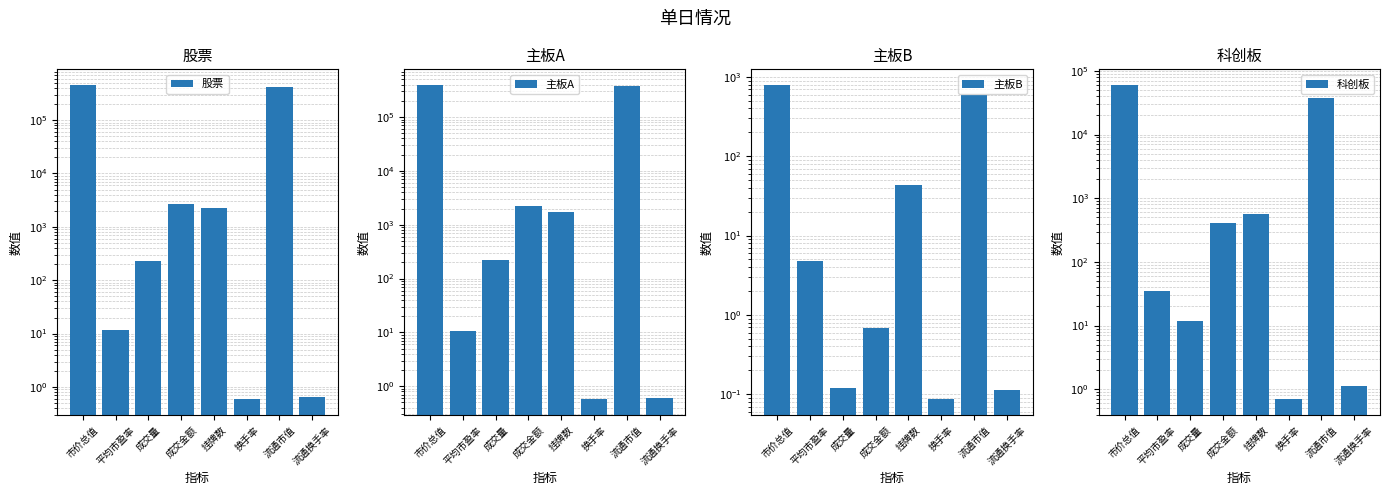

What is the highest value of the 科创板 series?

59747.4